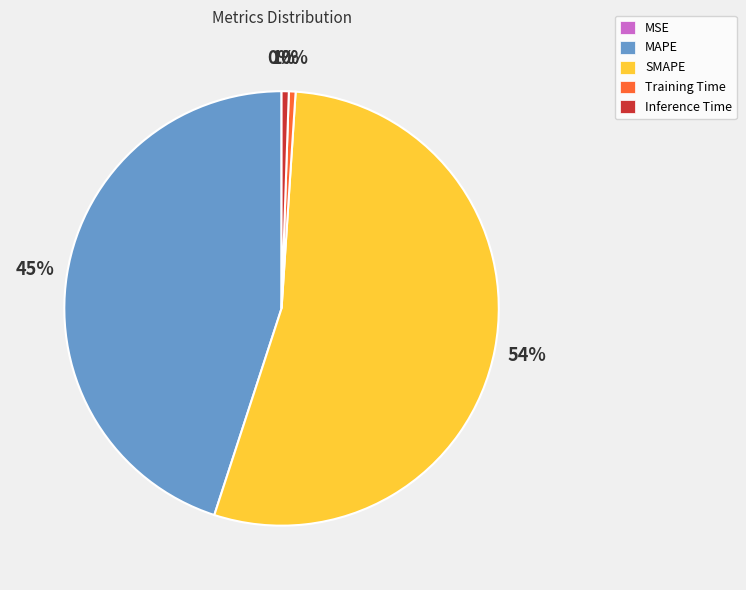

True or false: MAPE accounts for 37% of the total.

False